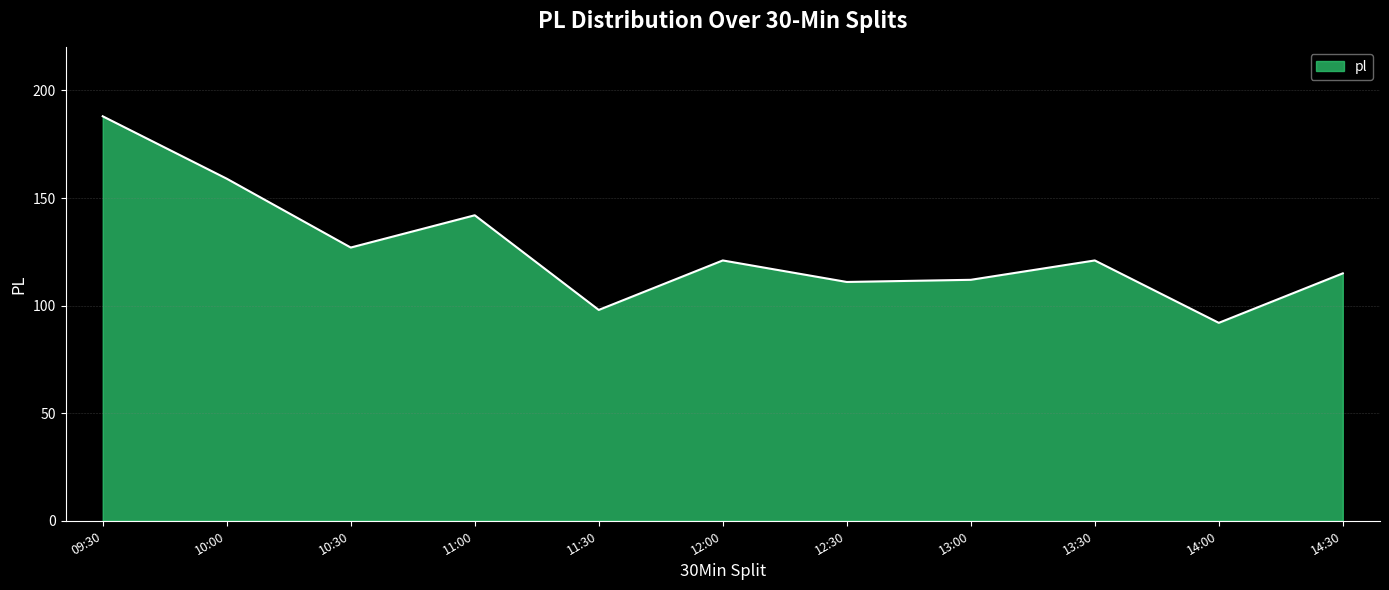

What is the ratio of the value at 13:30 to the value at 11:00?

0.9